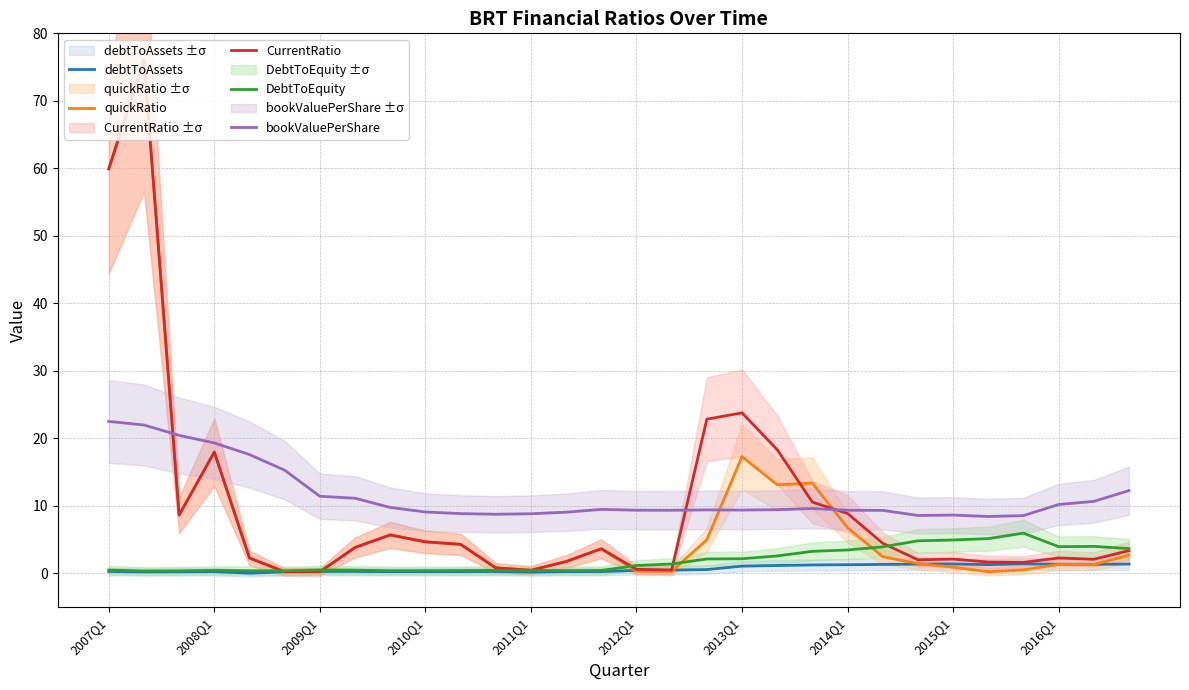

At how many categories does at least one series exceed 42?

2